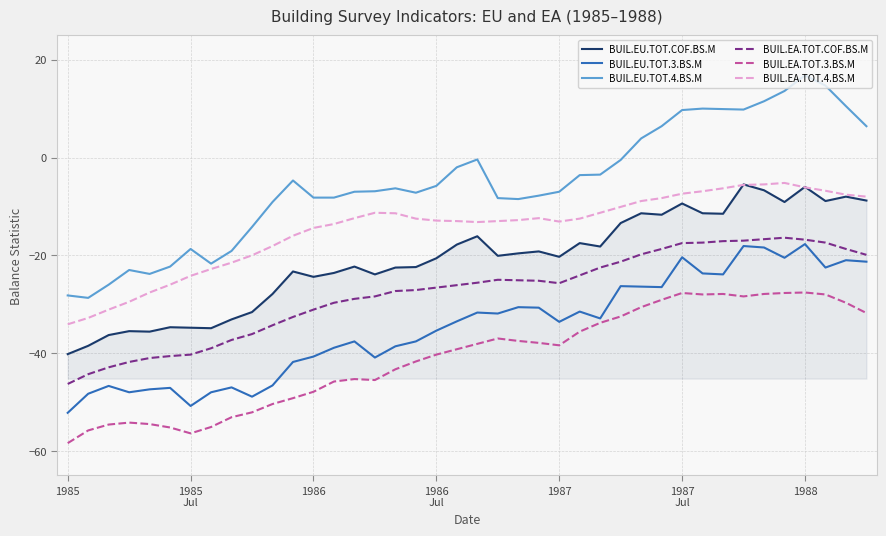

In BUIL.EA.TOT.4.BS.M, how many points are higher than both neighbors (excluding endpoints)?

3